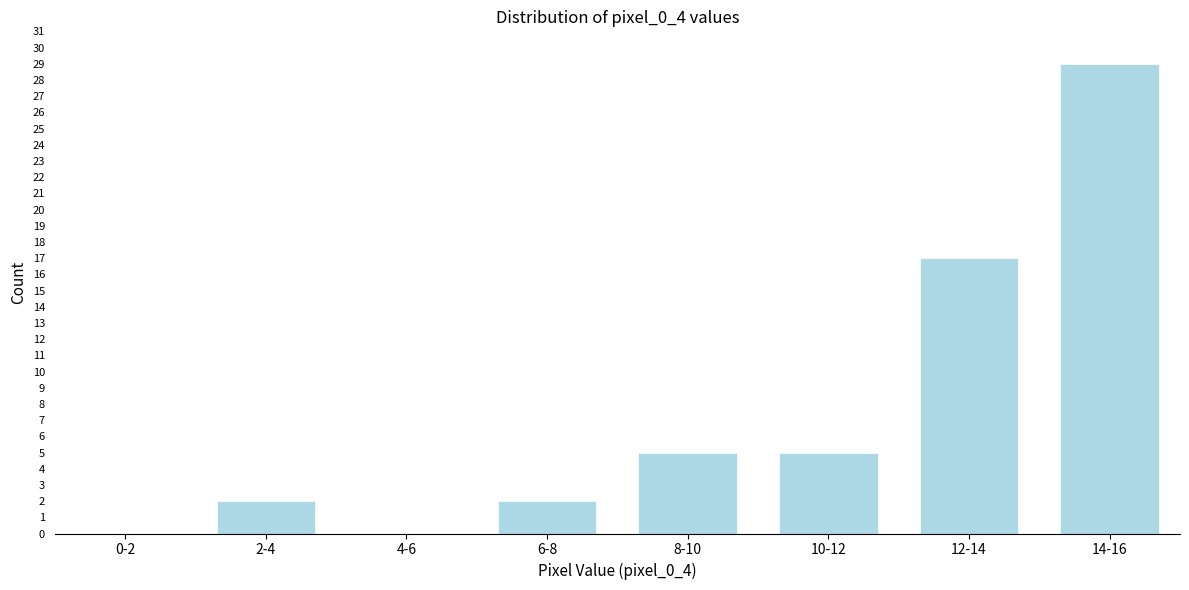

Reading left to right, extract all data points from this chart.

0-2=0	2-4=2	4-6=0	6-8=2	8-10=5	10-12=5	12-14=17	14-16=29